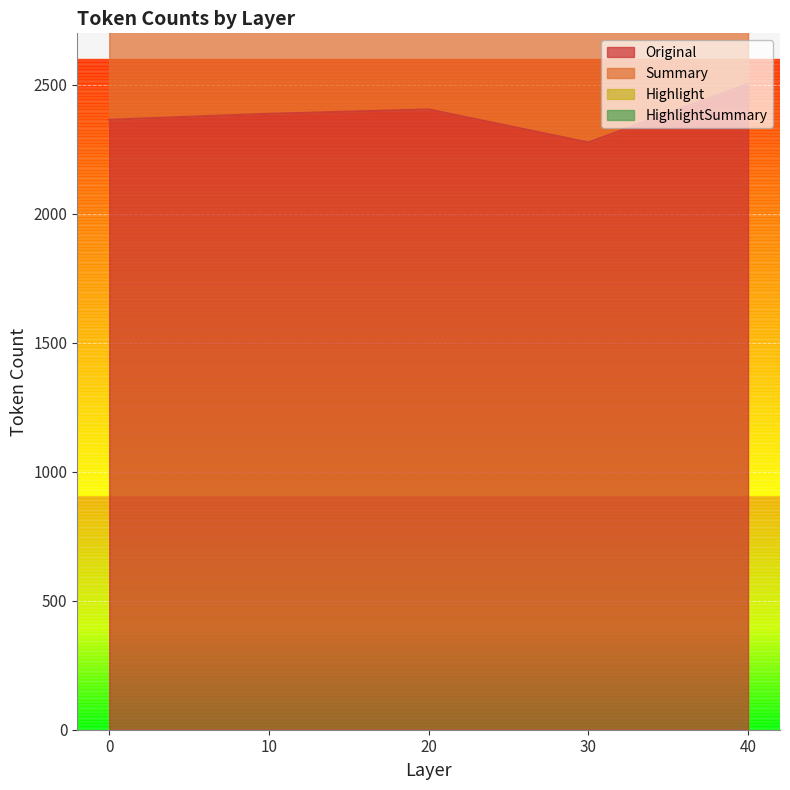

True or false: Summary has more than 2 interior local peaks.

False